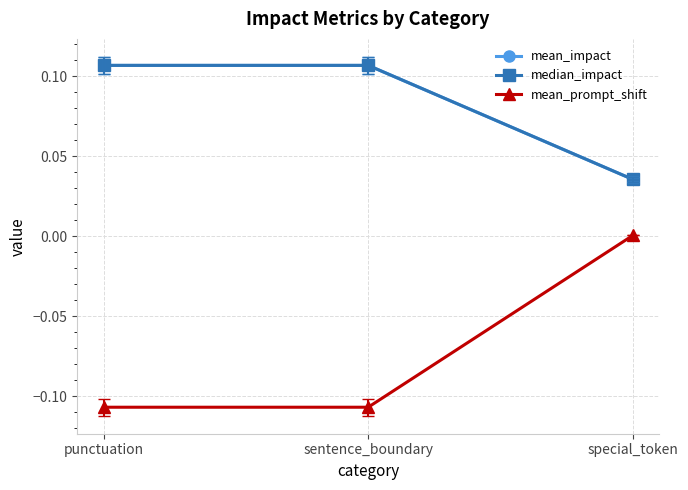

Reading right to left, transcribe all the data shown in this chart.

mean_impact: special_token=0.0	sentence_boundary=0.1	punctuation=0.1
median_impact: special_token=0.0	sentence_boundary=0.1	punctuation=0.1
mean_prompt_shift: special_token=0.0	sentence_boundary=-0.1	punctuation=-0.1